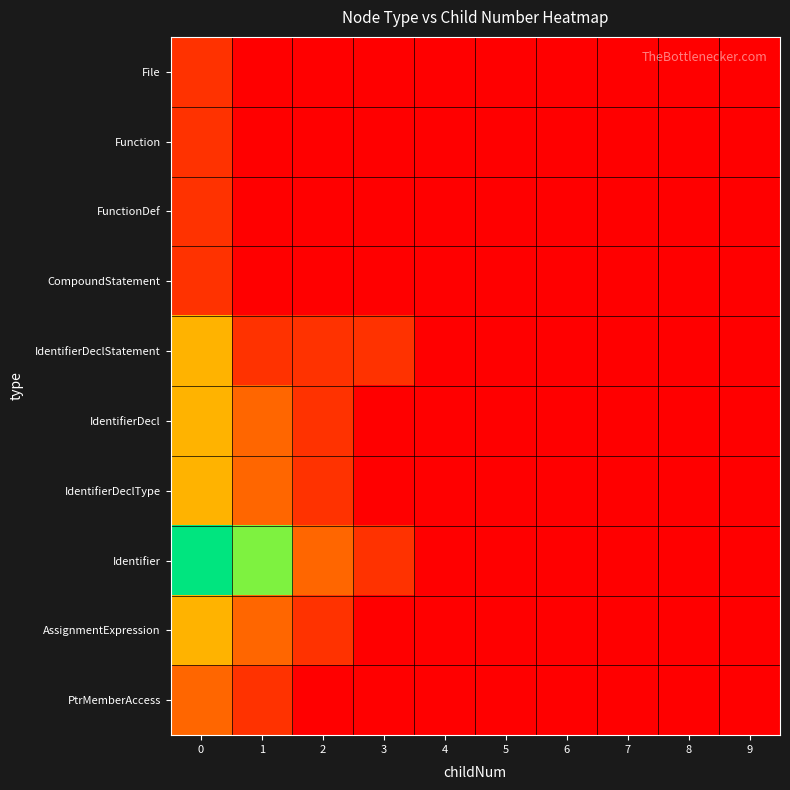

Rank the series by their maximum value, from highest to lowest.

Identifier, IdentifierDeclStatement, IdentifierDecl, IdentifierDeclType, AssignmentExpression, PtrMemberAccess, File, Function, FunctionDef, CompoundStatement